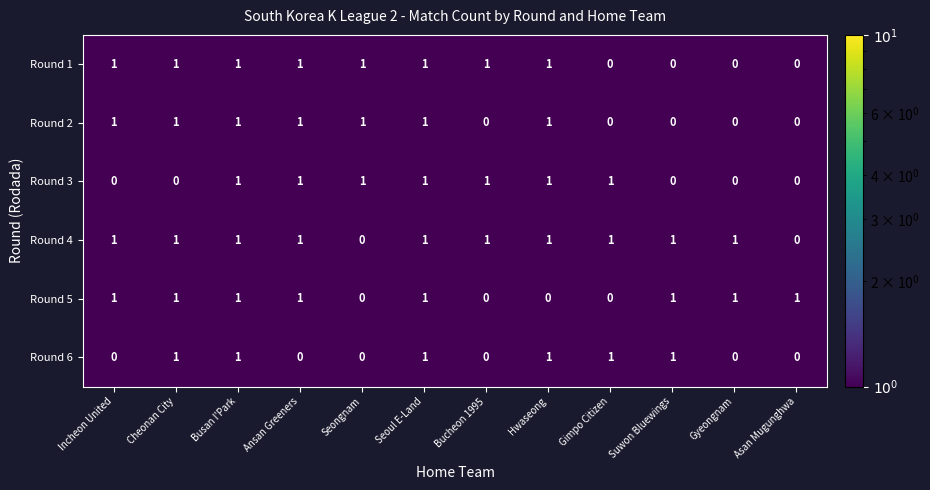

What is the sum of all Round 1 values?

8